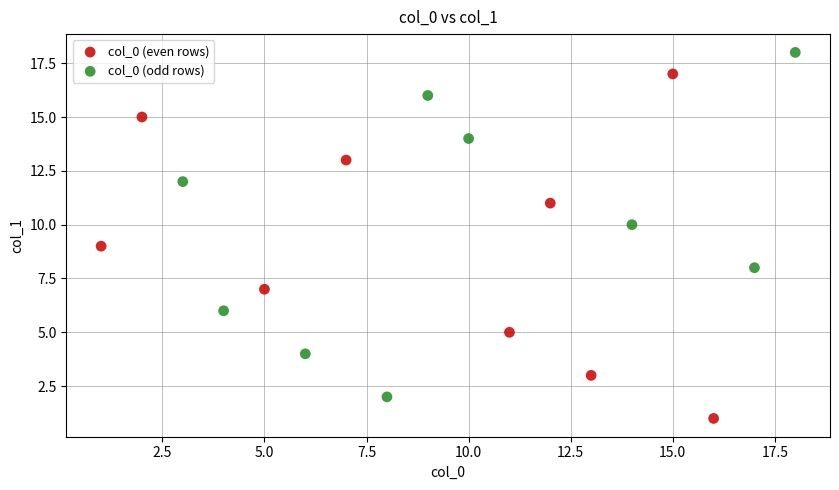

Which series reaches the maximum Y coordinate?

col_0 (odd rows)